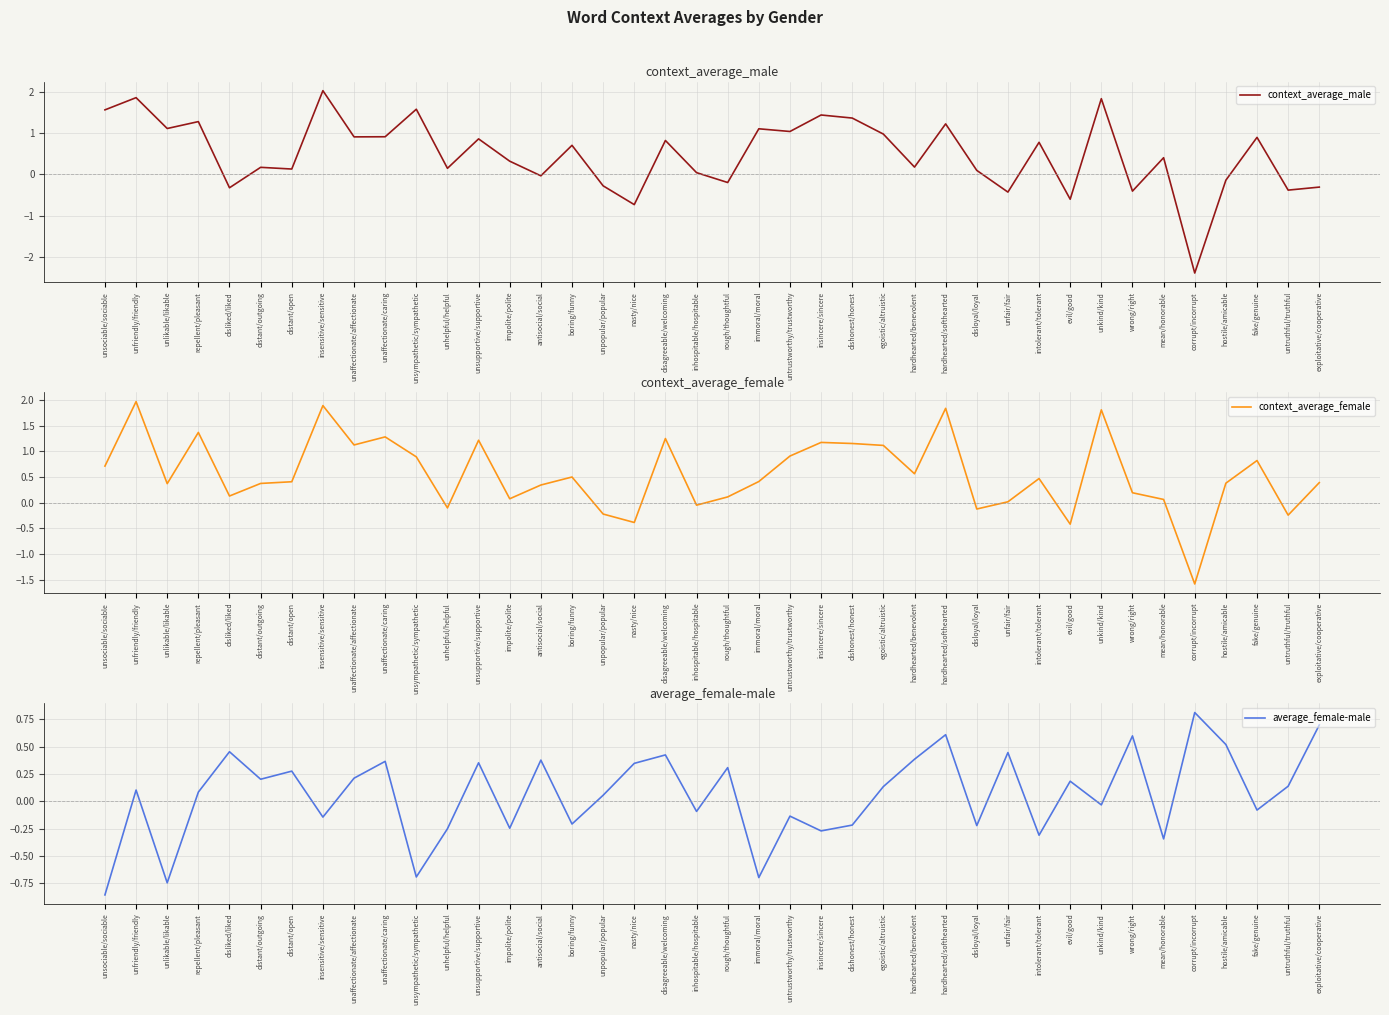

What is the label of the 40th point from the right?

unsociable/sociable